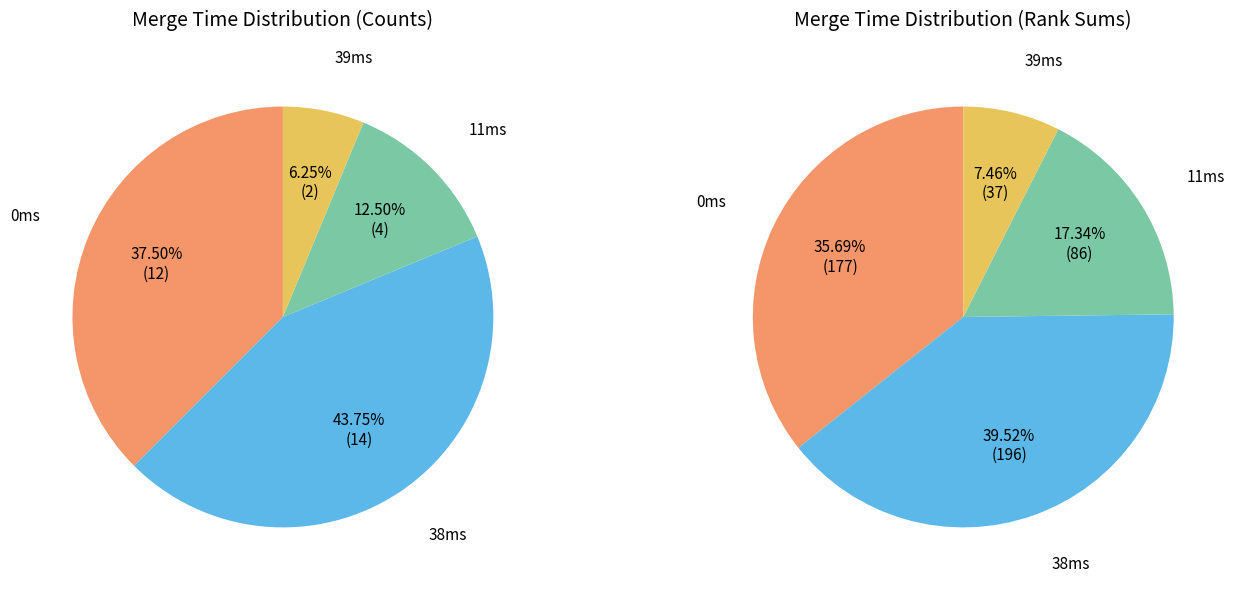

What is the change in value from 0ms to 11ms?

-8